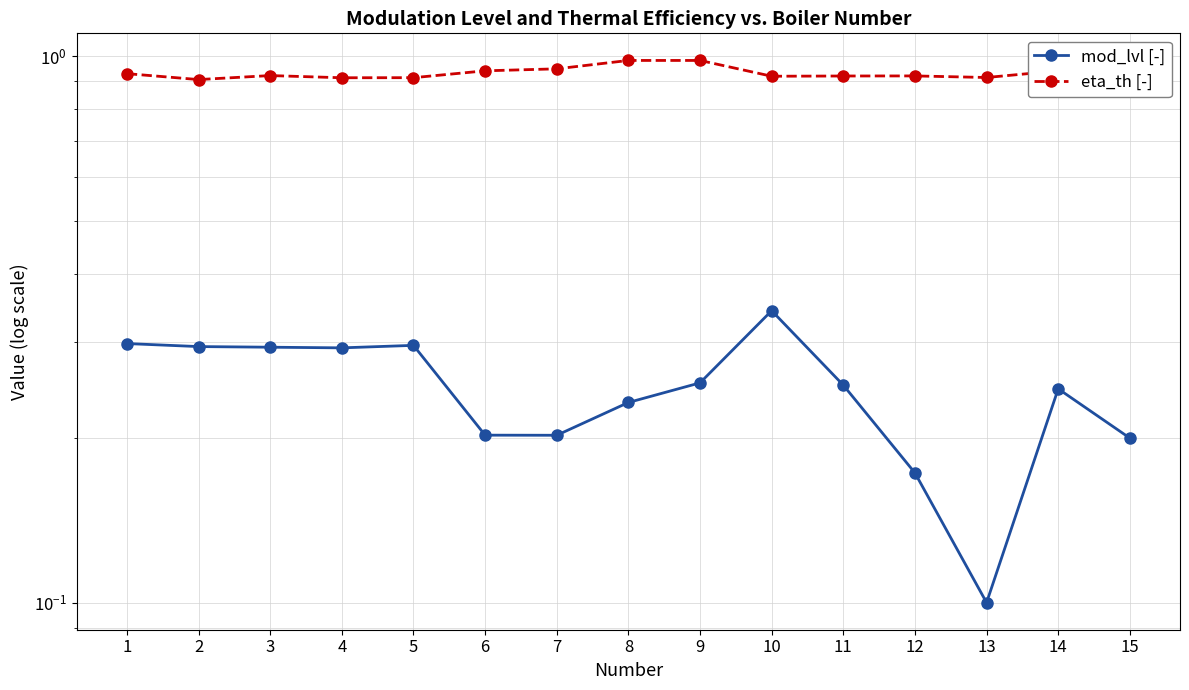

What is the maximum value shown in the chart?

1.0